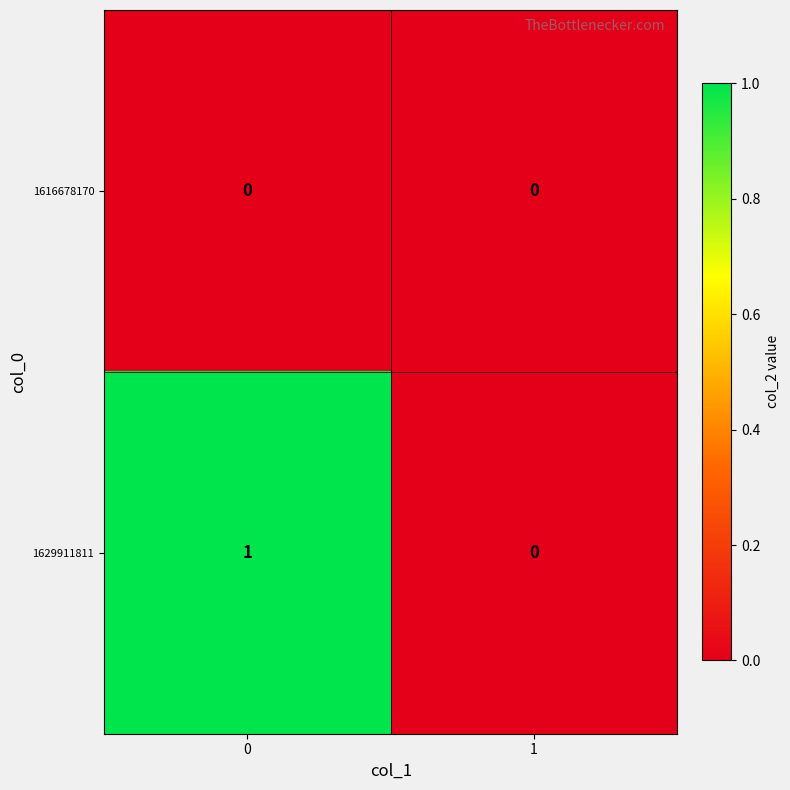

List the series in order of their overall mean, lowest first.

1616678170, 1629911811